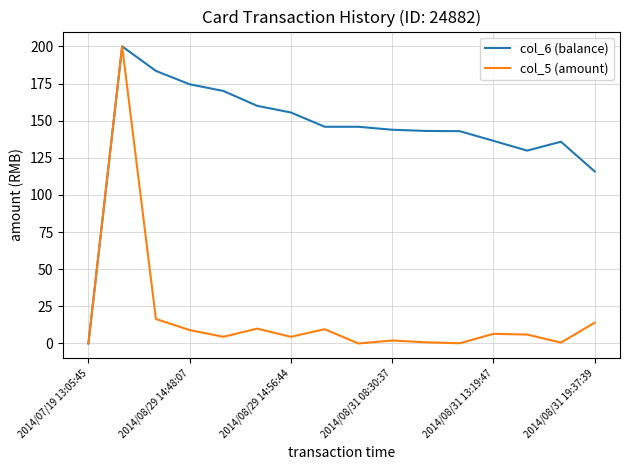

What is the difference between the maximum and minimum values in the col_5 (amount) series?

200.0